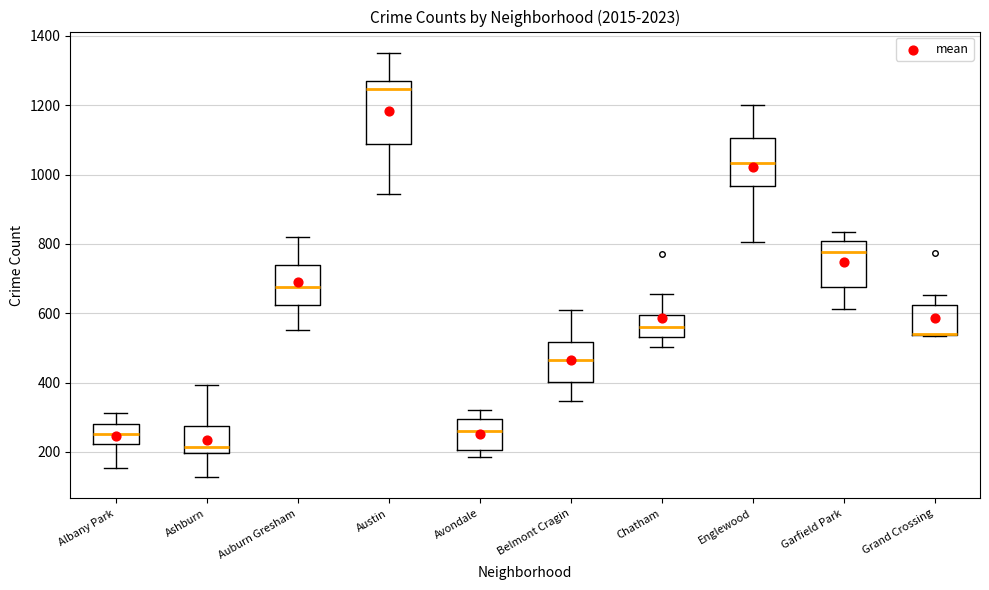

Which box is the tallest, from its lower edge to its upper edge?

Austin